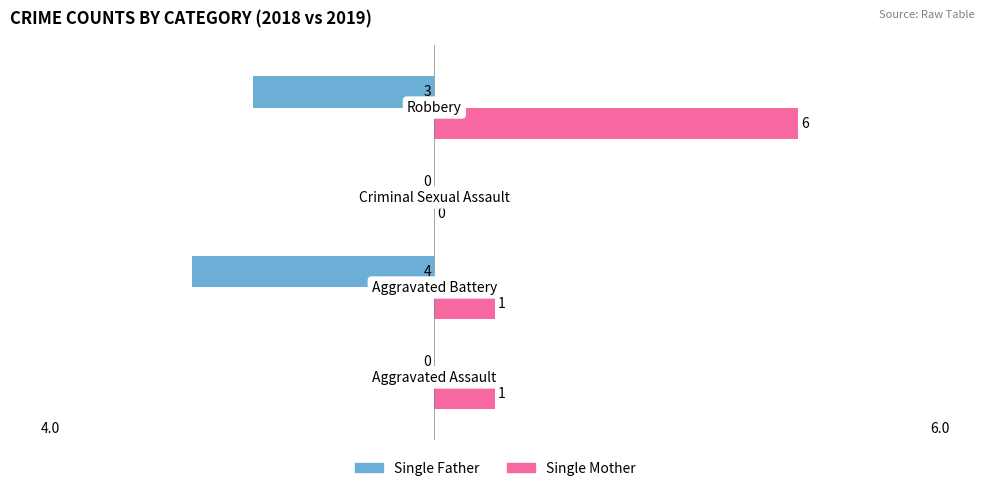

What is the sum of all Single Mother values?

8